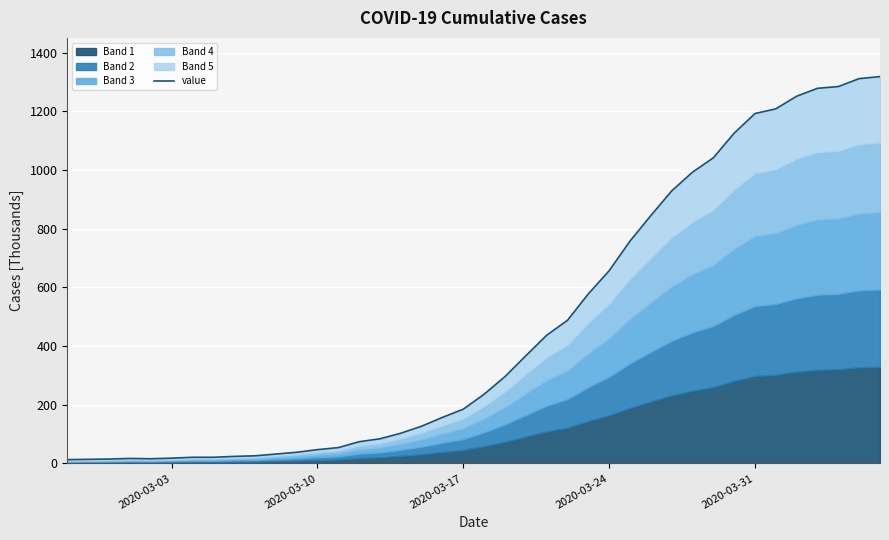

What is the average value?

467